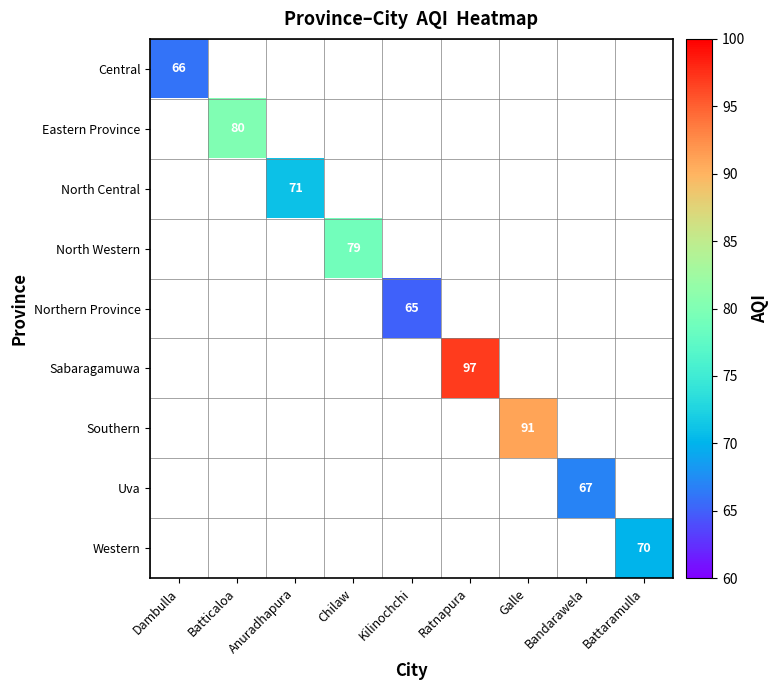

How many series are shown in this chart?

9